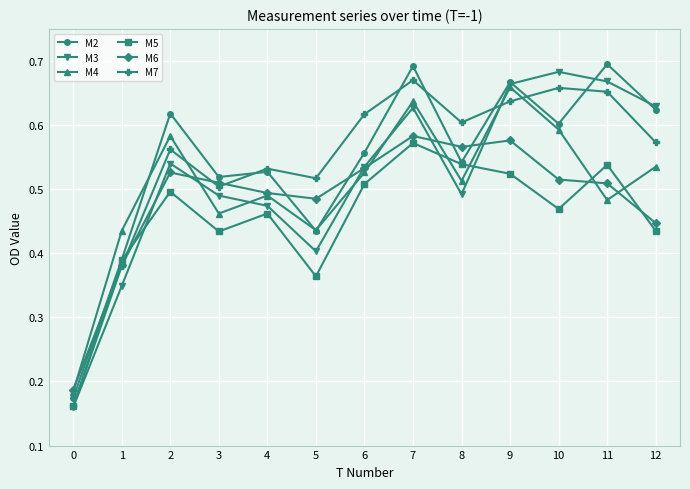

How many M5 values are between 0 and 1?

13